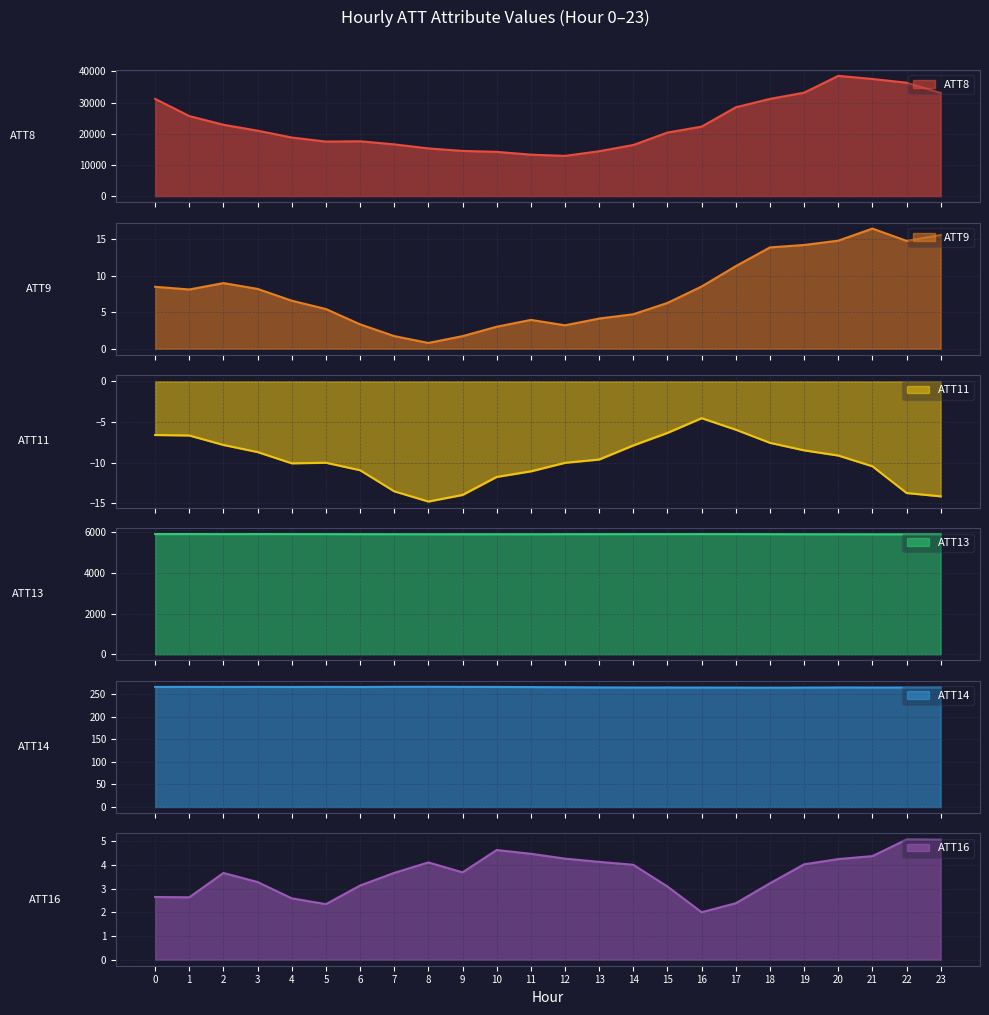

True or false: ATT11 has more than 1 interior local peaks.

True